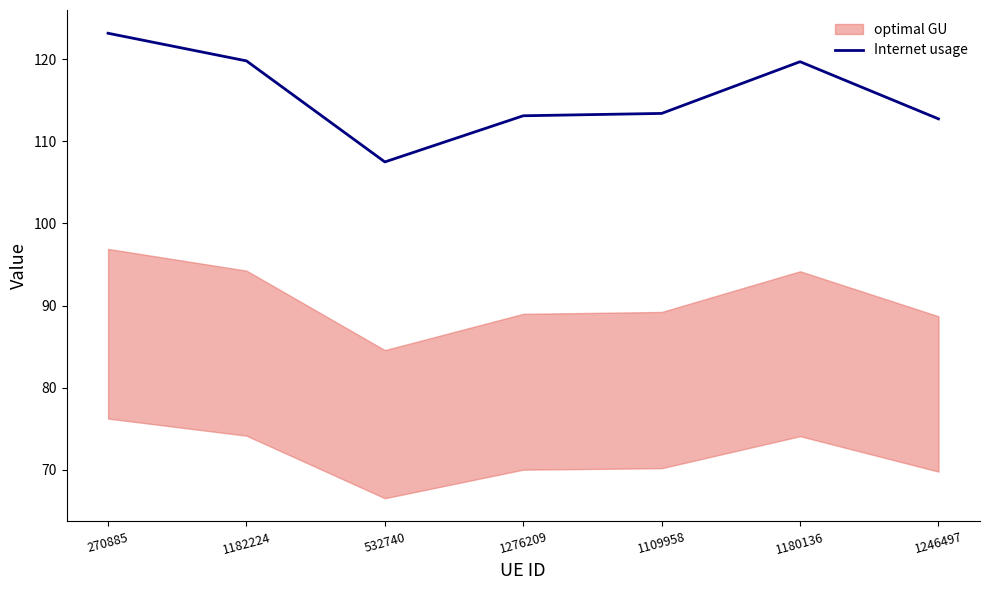

What is the sum of the values at 1109958 and 1180136?

233.1